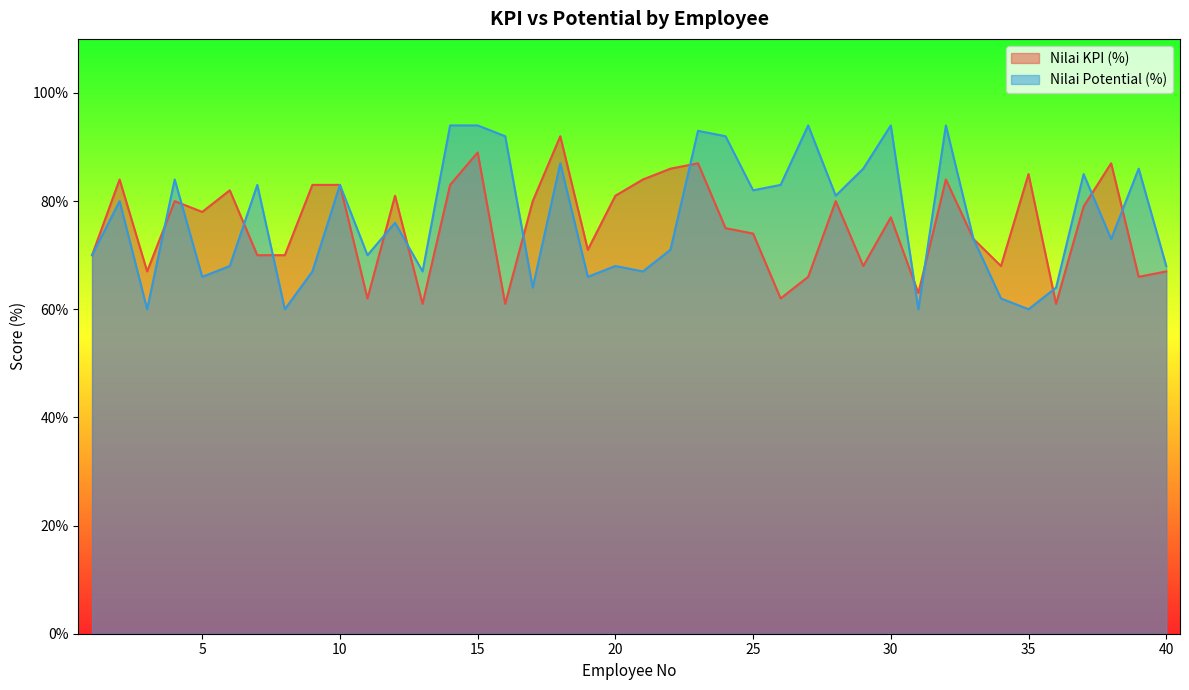

List the series in order of their peak value, lowest first.

Nilai KPI (%), Nilai Potential (%)